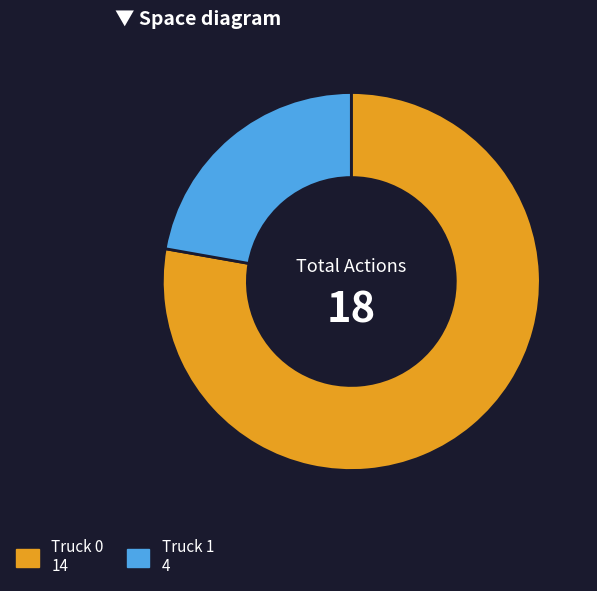

Do Truck 1 and Truck 0 together represent more than half of the pie?

Yes